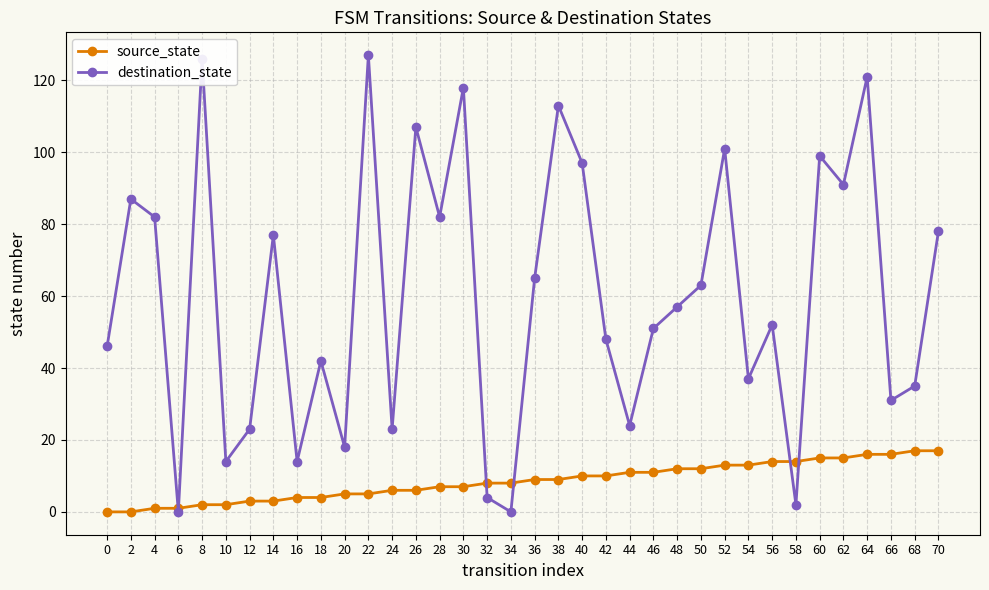

Reading left to right, list all the values displayed in this chart.

source_state: 0=0	2=0	4=1	6=1	8=2	10=2	12=3	14=3	16=4	18=4	20=5	22=5	24=6	26=6	28=7	30=7	32=8	34=8	36=9	38=9	40=10	42=10	44=11	46=11	48=12	50=12	52=13	54=13	56=14	58=14	60=15	62=15	64=16	66=16	68=17	70=17
destination_state: 0=46	2=87	4=82	6=0	8=126	10=14	12=23	14=77	16=14	18=42	20=18	22=127	24=23	26=107	28=82	30=118	32=4	34=0	36=65	38=113	40=97	42=48	44=24	46=51	48=57	50=63	52=101	54=37	56=52	58=2	60=99	62=91	64=121	66=31	68=35	70=78